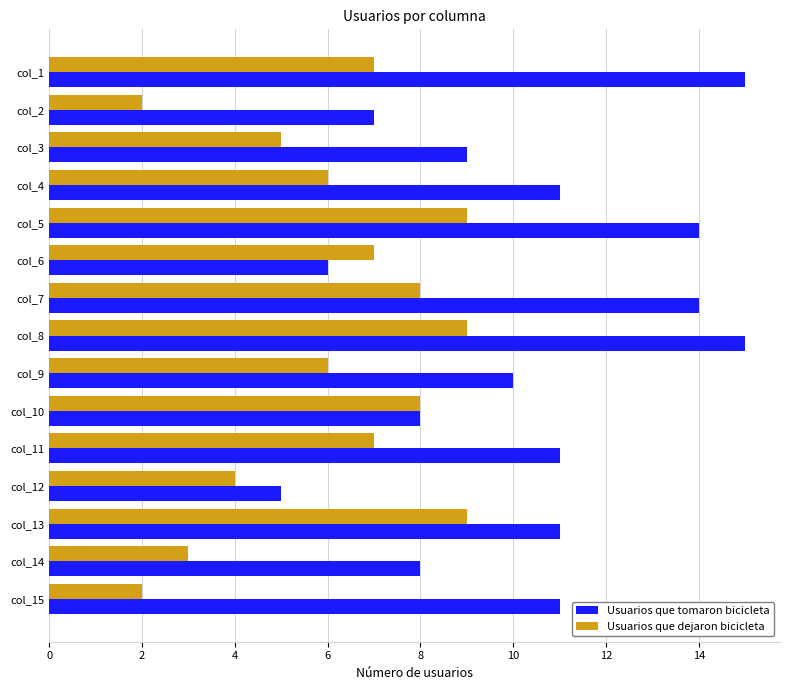

Which series has the widest spread of values?

Usuarios que tomaron bicicleta